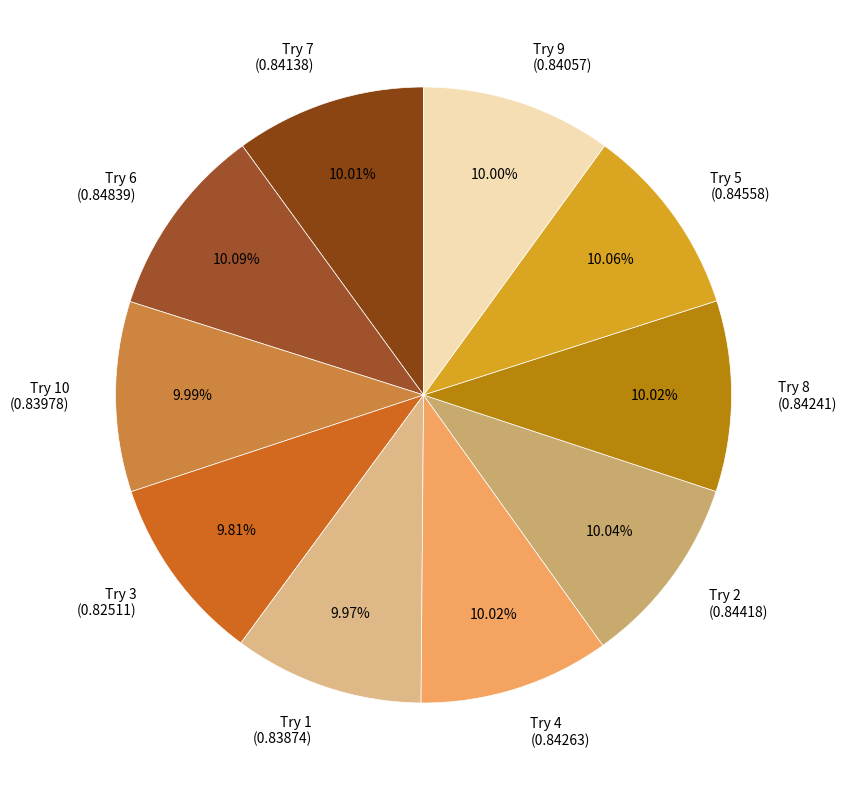

Is it true that Try 4 is 1% of the pie?

False